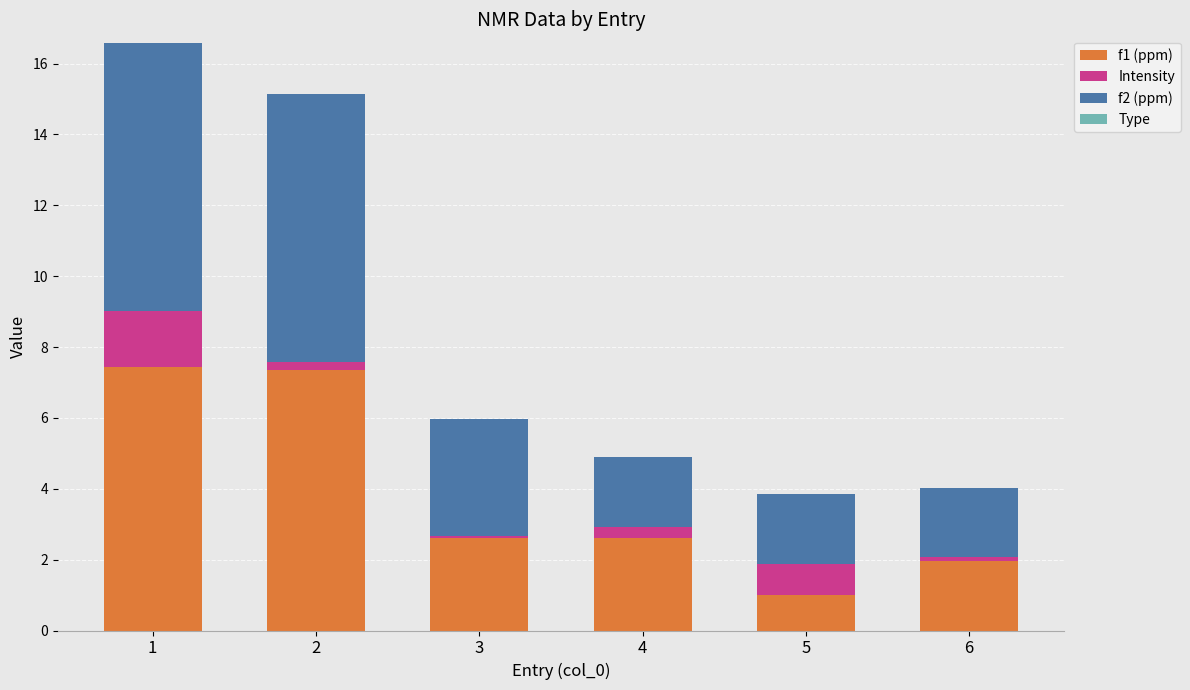

Count the number of data series in this chart.

3